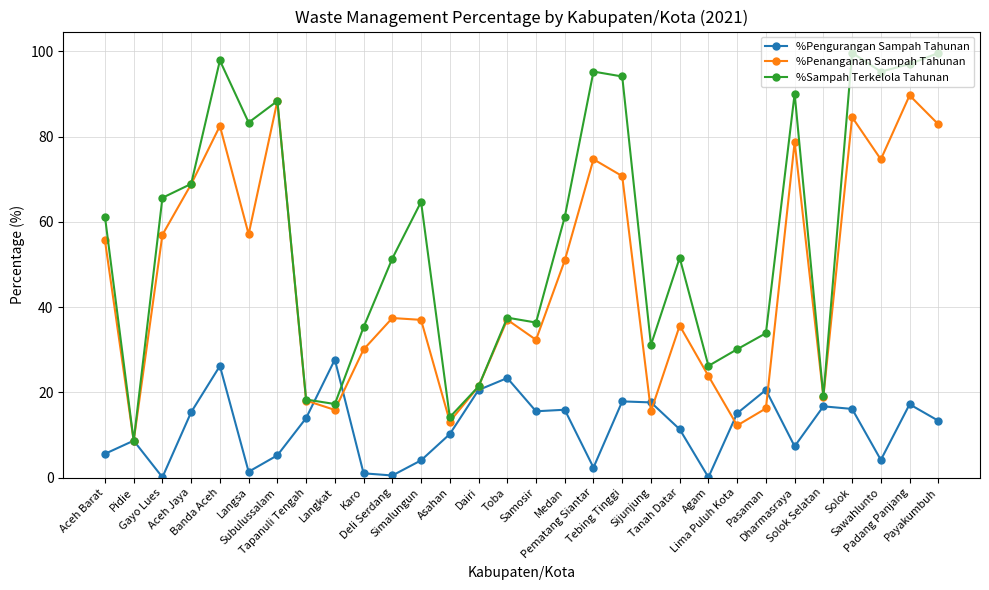

Is the value of %Pengurangan Sampah Tahunan at Langsa greater than the value of %Penanganan Sampah Tahunan at Pasaman?

No